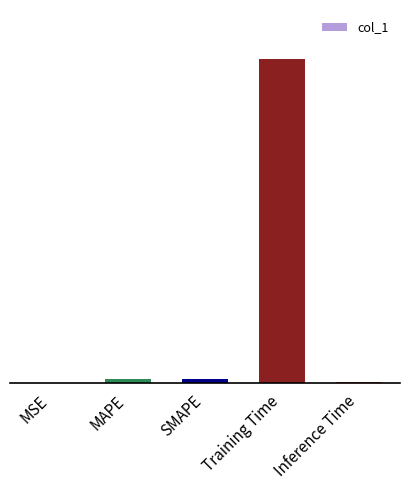

What is the change in value from Training Time to Inference Time?

-3.5